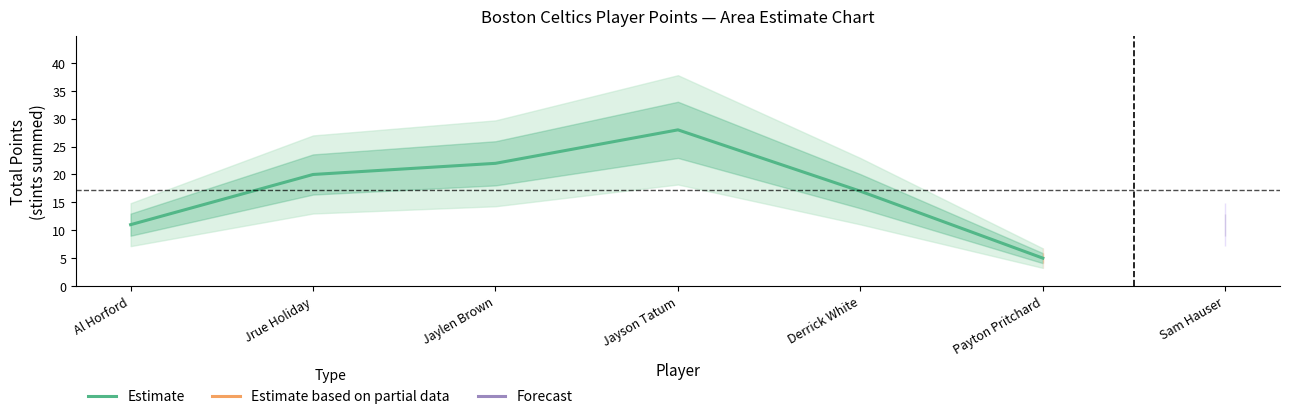

Reading left to right, transcribe all the data shown in this chart.

Al Horford=11	Jrue Holiday=20	Jaylen Brown=22	Jayson Tatum=28	Derrick White=17	Payton Pritchard=5